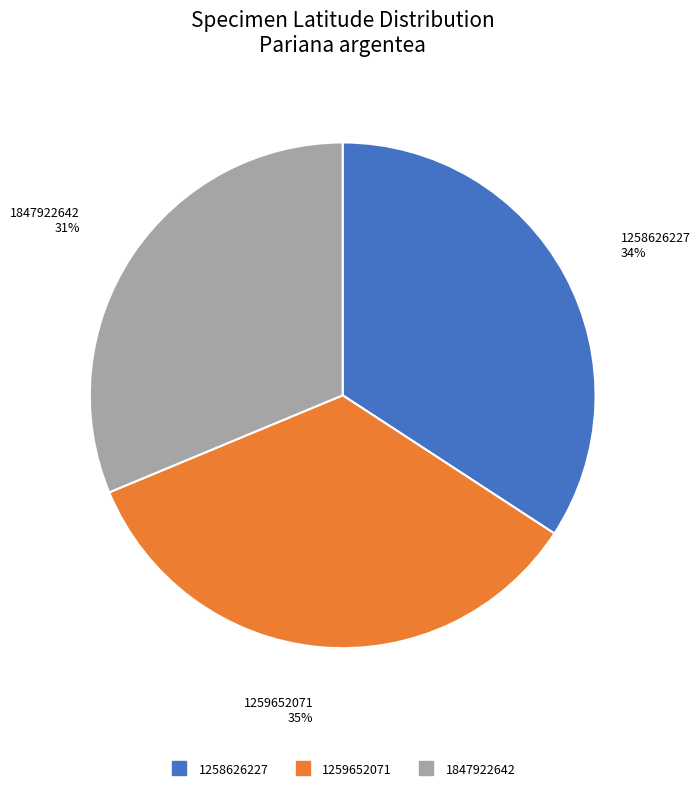

To the nearest percent, what is the combined percentage of 1847922642 and 1259652071?

66%